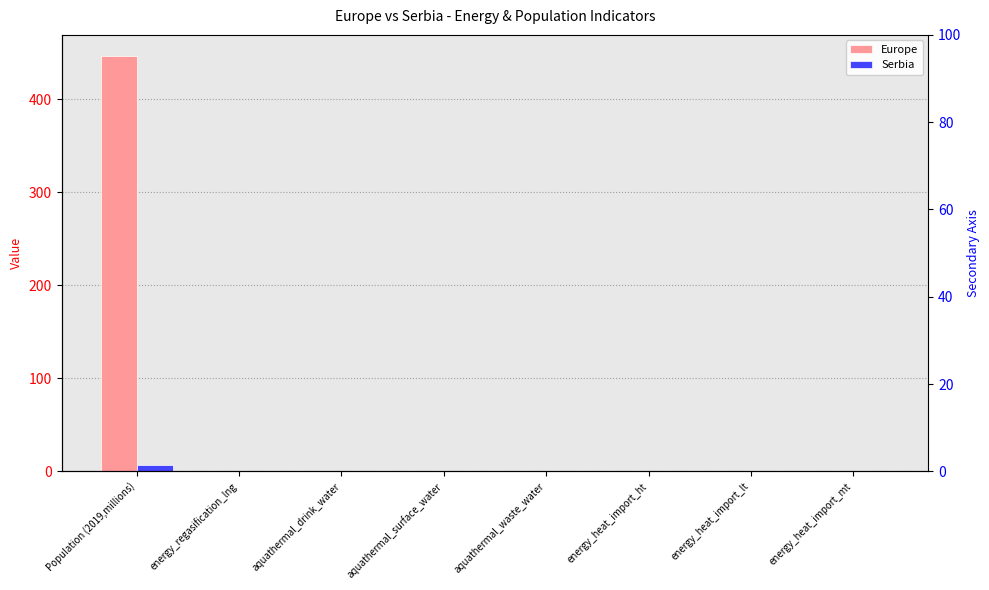

Which category has the lowest value in the Europe series?

energy_regasification_lng